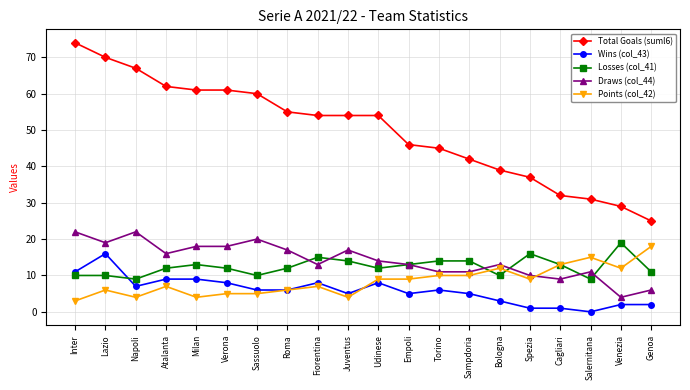

What is the sum of all Points (col_42) values?

168